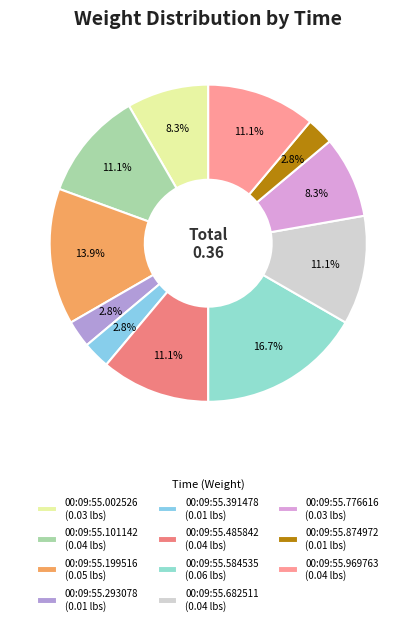

To the nearest percent, what percentage of the pie is 00:09:55.391478?

3%